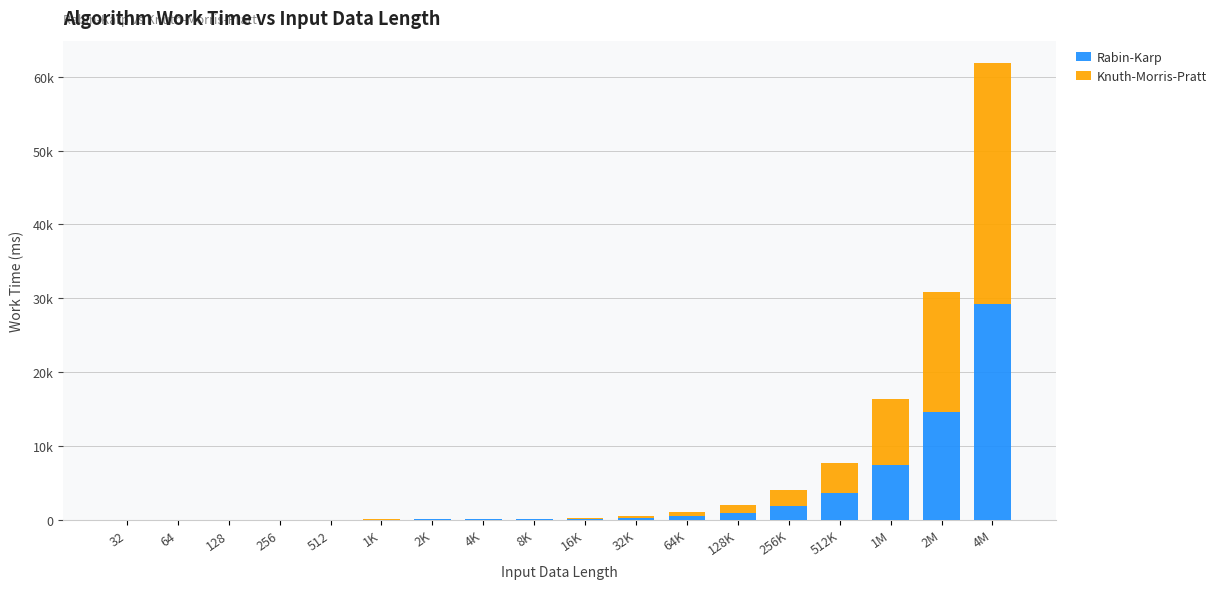

What are all the series names shown in the legend?

Rabin-Karp, Knuth-Morris-Pratt